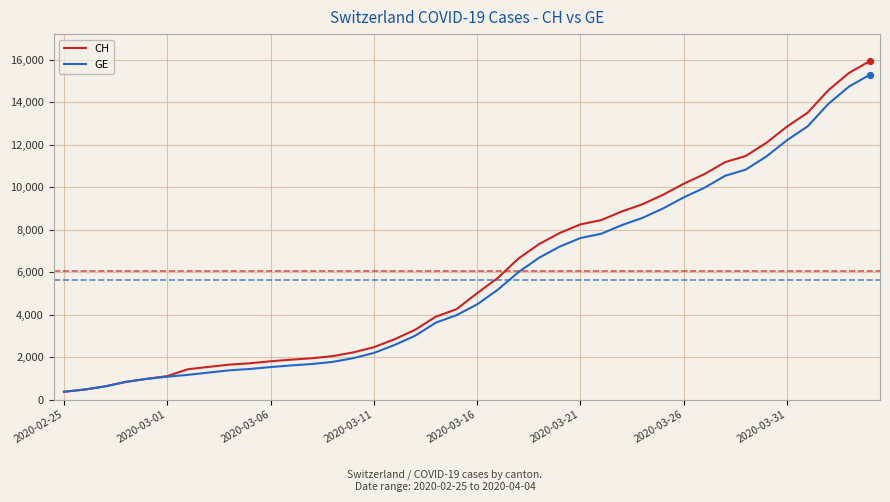

What is the highest value of the GE series?

15284